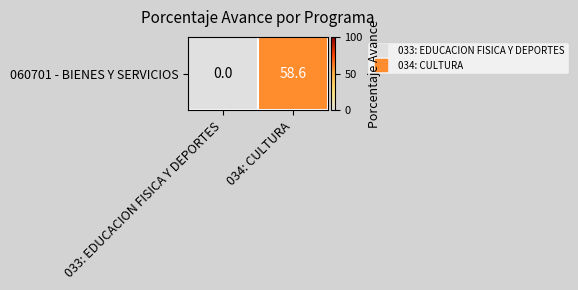

Count the number of values greater than 58.

1